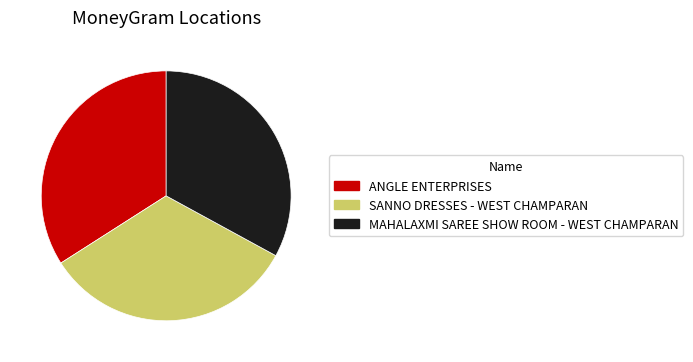

The MAHALAXMI SAREE SHOW ROOM - WEST CHAMPARAN slice represents 45% of the pie. True or false?

False